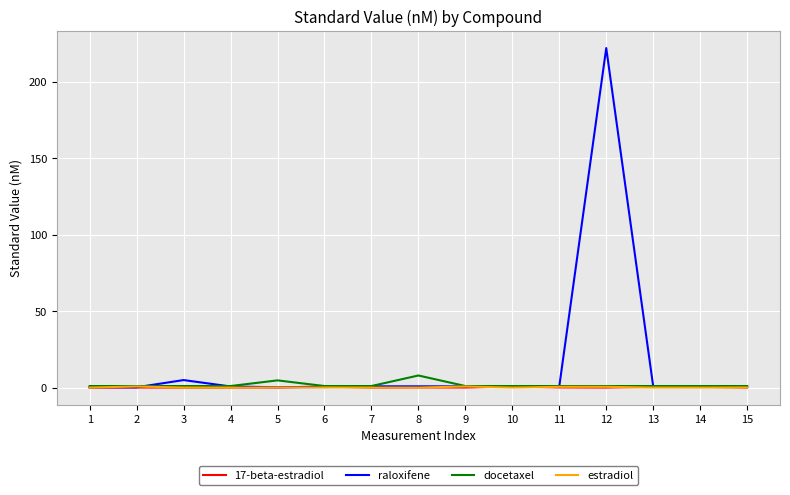

What is the highest value of the raloxifene series?

222.0